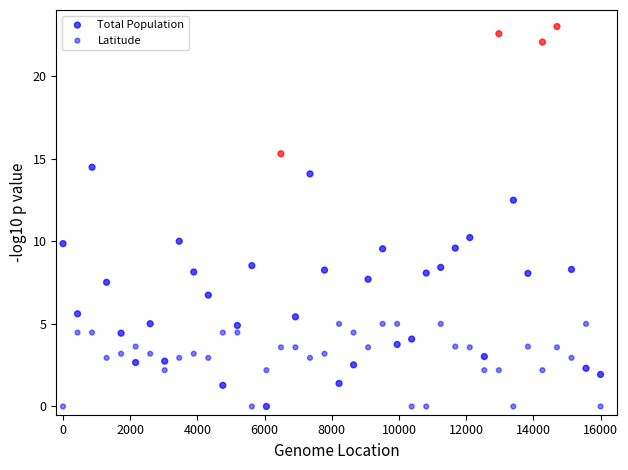

How many data points are displayed?

76